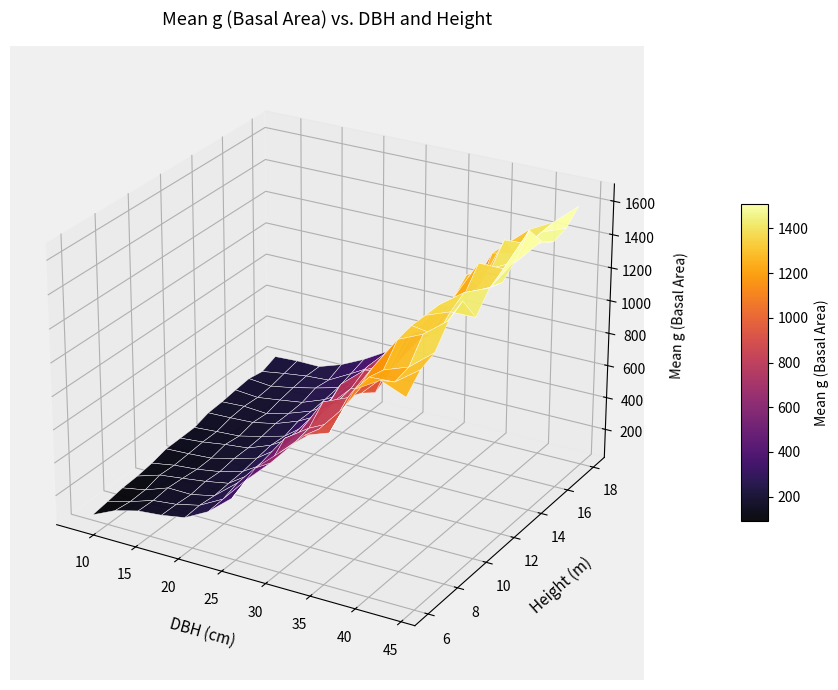

At how many categories does at least one series exceed 813?

1